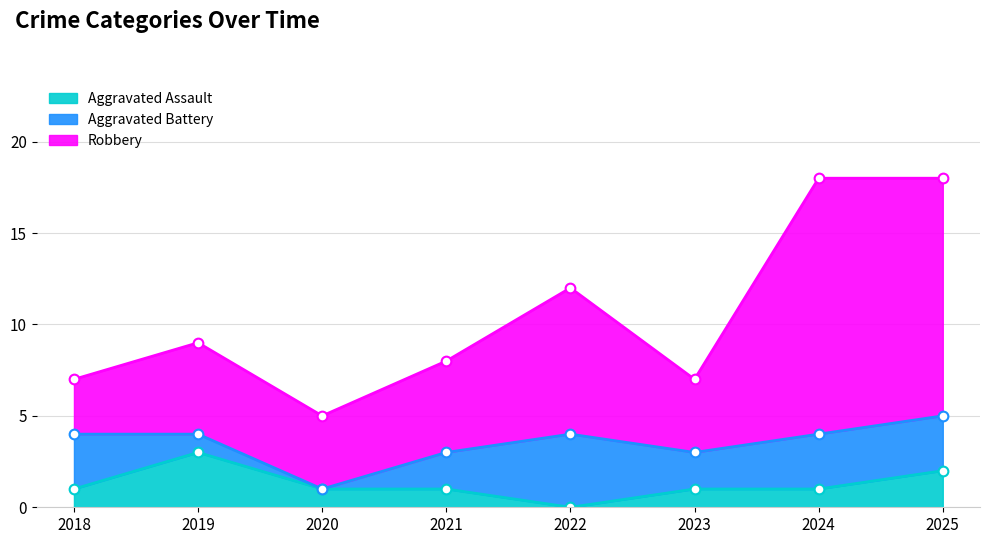

The Aggravated Assault series shows 1 at 2021. True or false?

True